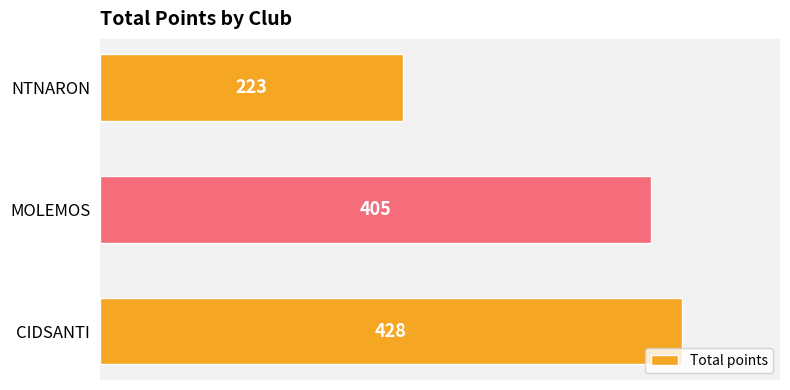

Which category has the lowest value across all series?

NTNARON